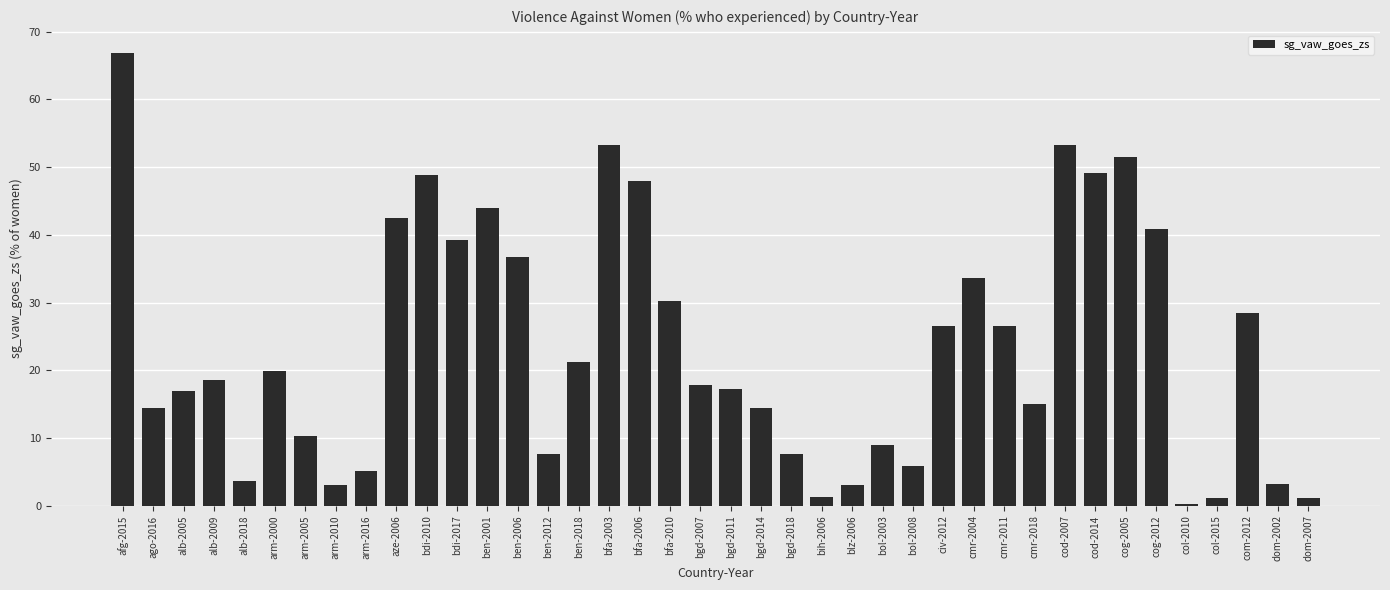

What is the value of the 37th bar from the left?

1.2